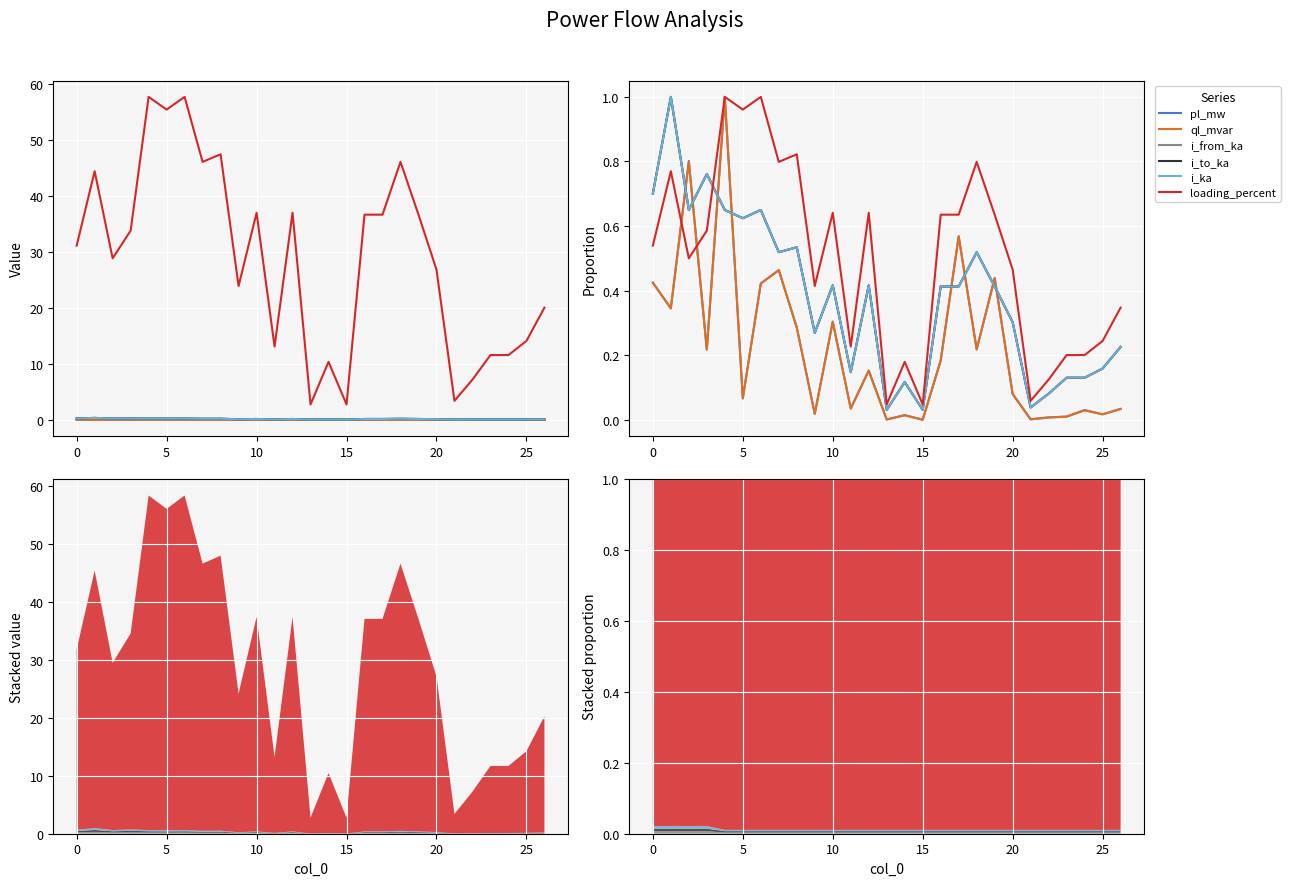

What is the spread (max minus min) of values at 15?

0.4